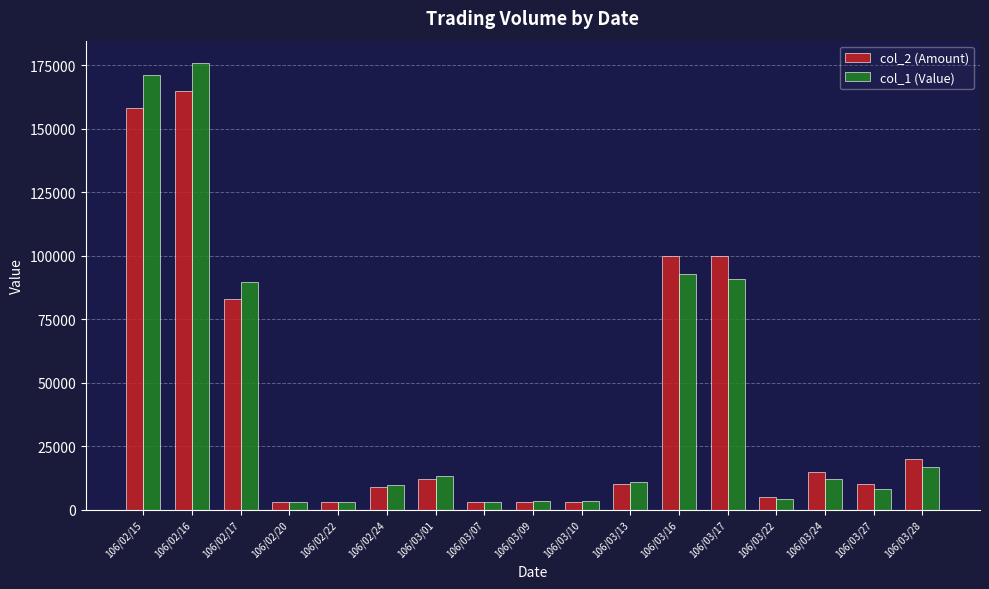

Where does the col_1 (Value) series first go above 11100?

106/02/15